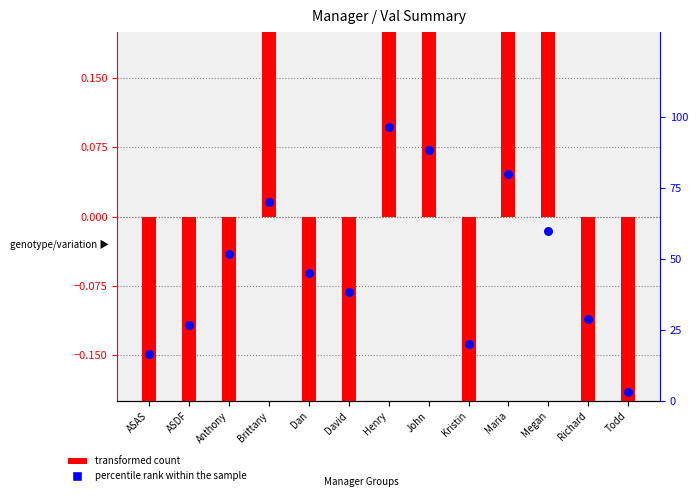

What are all the series names shown in the legend?

transformed count, percentile rank within the sample